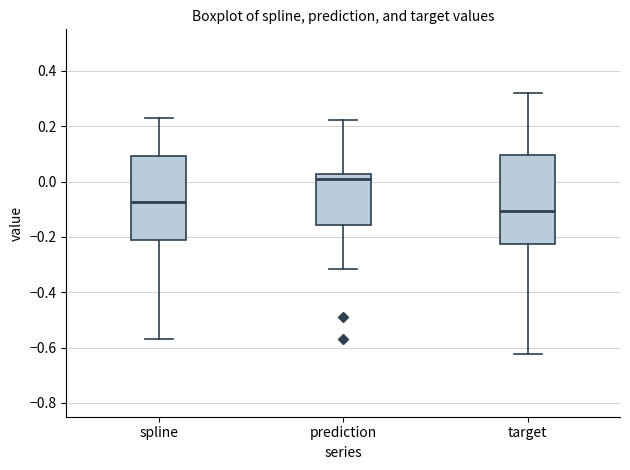

Which box has the lowest median line?

target